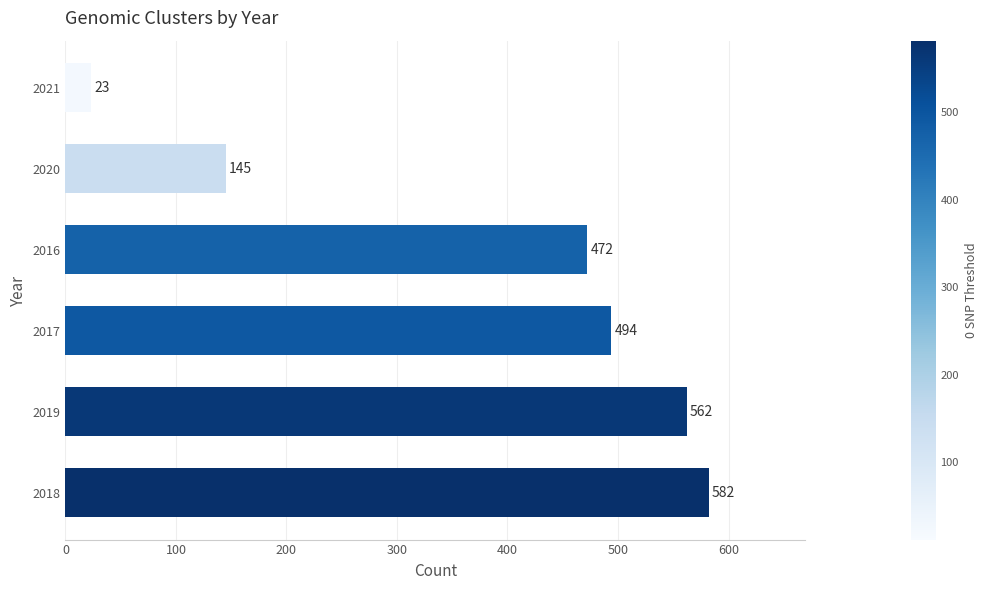

Which category has the lowest value across all series?

2021